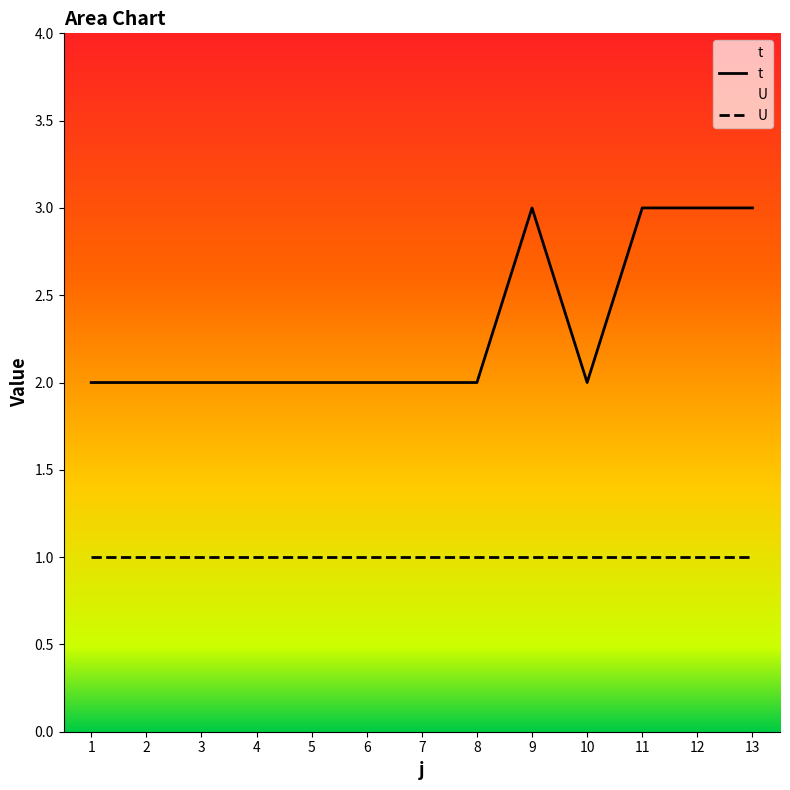

List the labels in order of value, largest first.

9, 11, 12, 13, 1, 2, 3, 4, 5, 6, 7, 8, 10